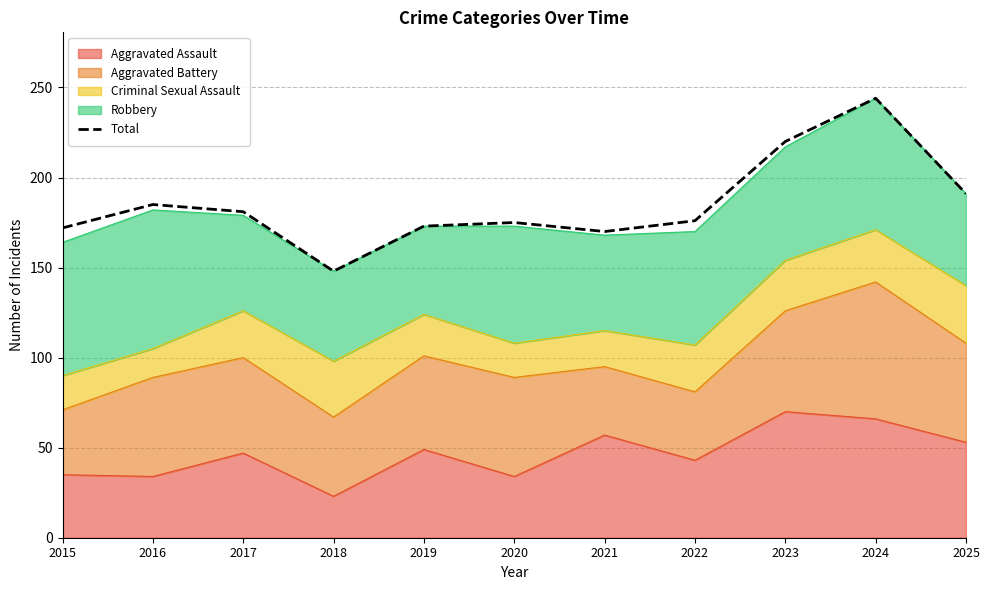

What is the smallest value displayed?

148